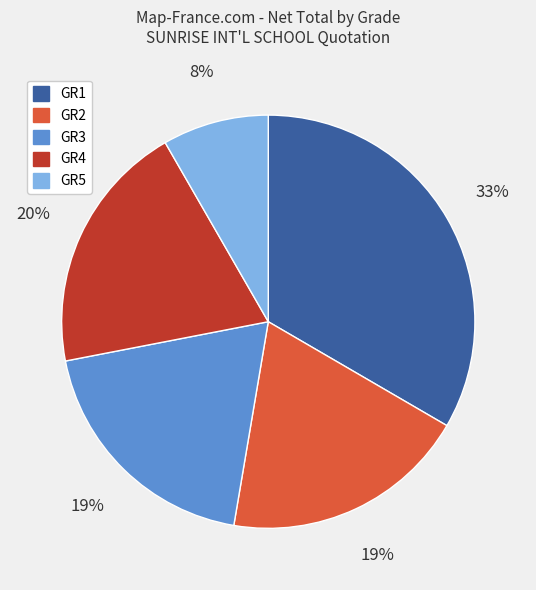

Count the number of slices in the pie.

5